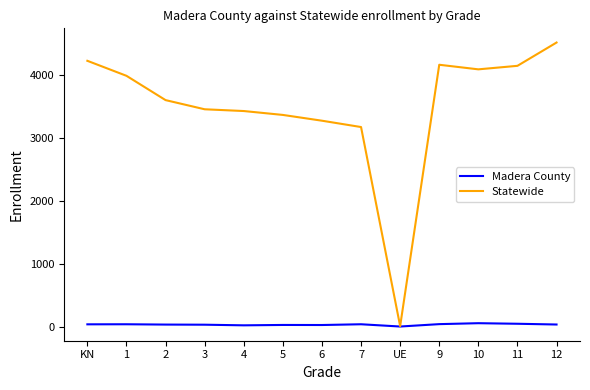

What is the approximate value of Statewide at KN, to the nearest 10?

4230